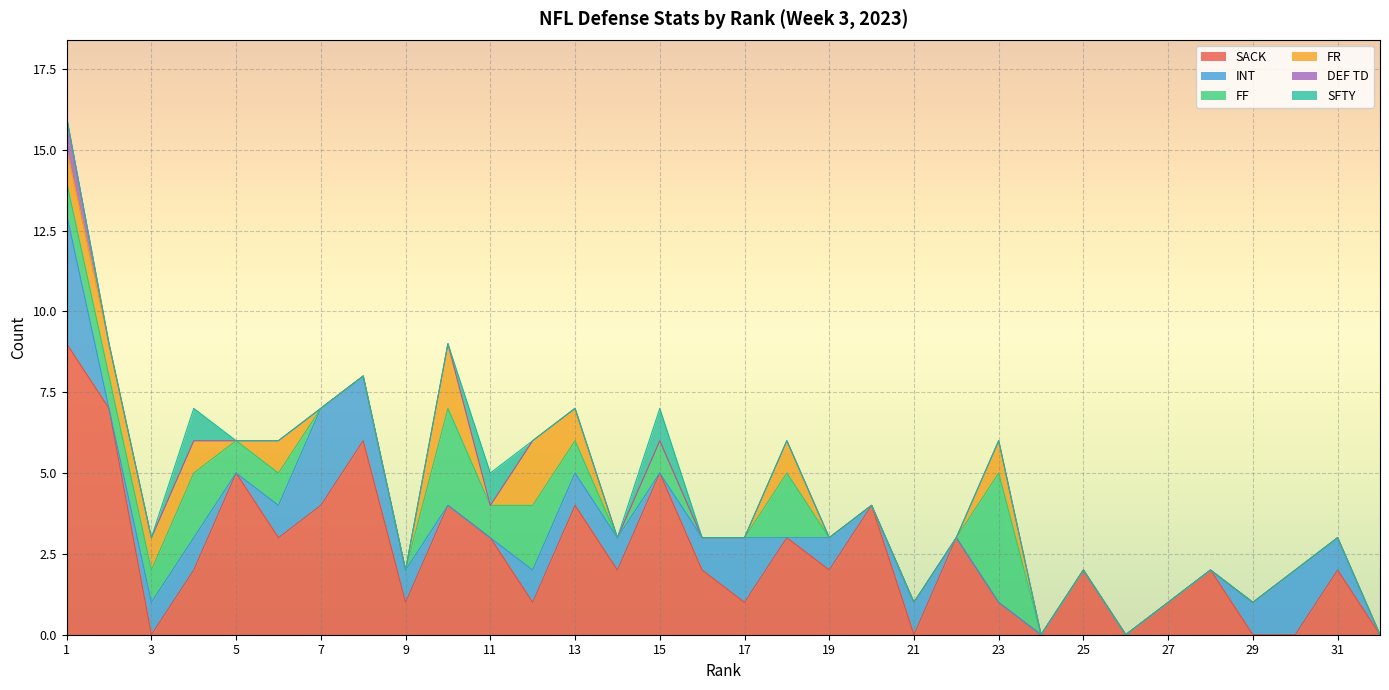

How many distinct data groups are displayed?

6